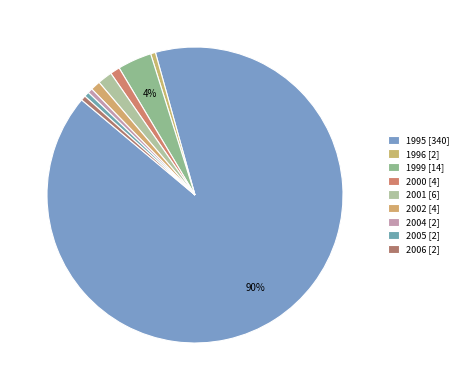

Count the number of slices in the pie.

9